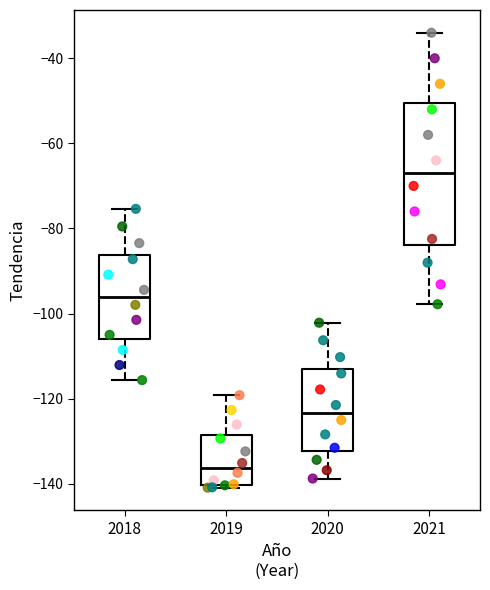

Reading left to right, transcribe this box plot: for each box, give where its median line is, the range the box spans, and where its two whiskers end, as read against the y-axis. The values are not printed on the chart, so give them approximately, as read against the axis.

2018: median -96, box -106 to -86, whiskers -116 to -76
2019: median -136, box -140 to -128, whiskers -140 (just below the box's lower edge) to -120
2020: median -124, box -132 to -114, whiskers -138 to -102
2021: median -66, box -84 to -50, whiskers -98 to -34